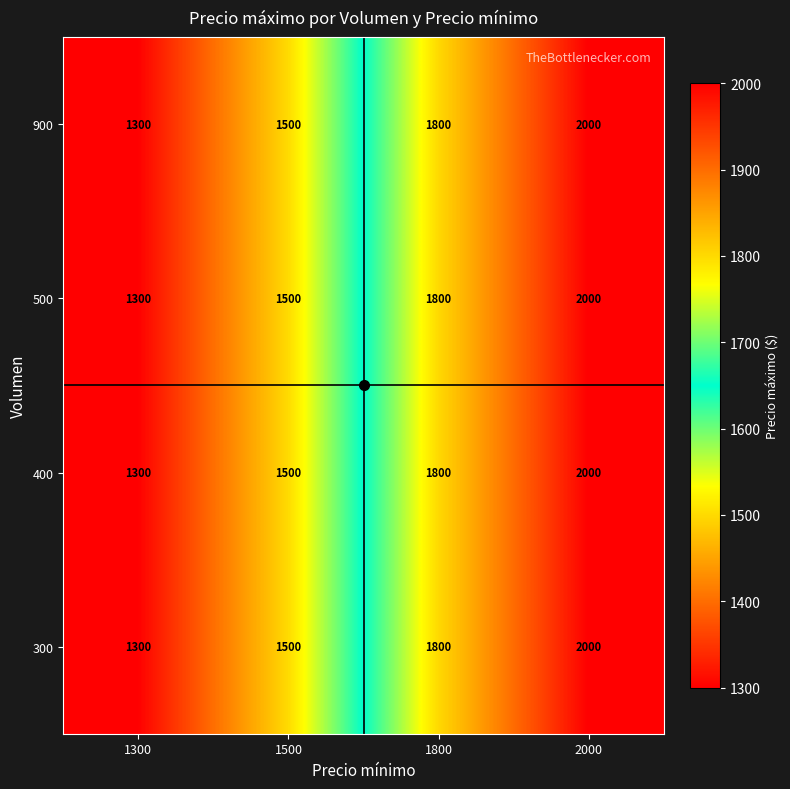

Count the 400 values in the range 1500 to 2000.

3